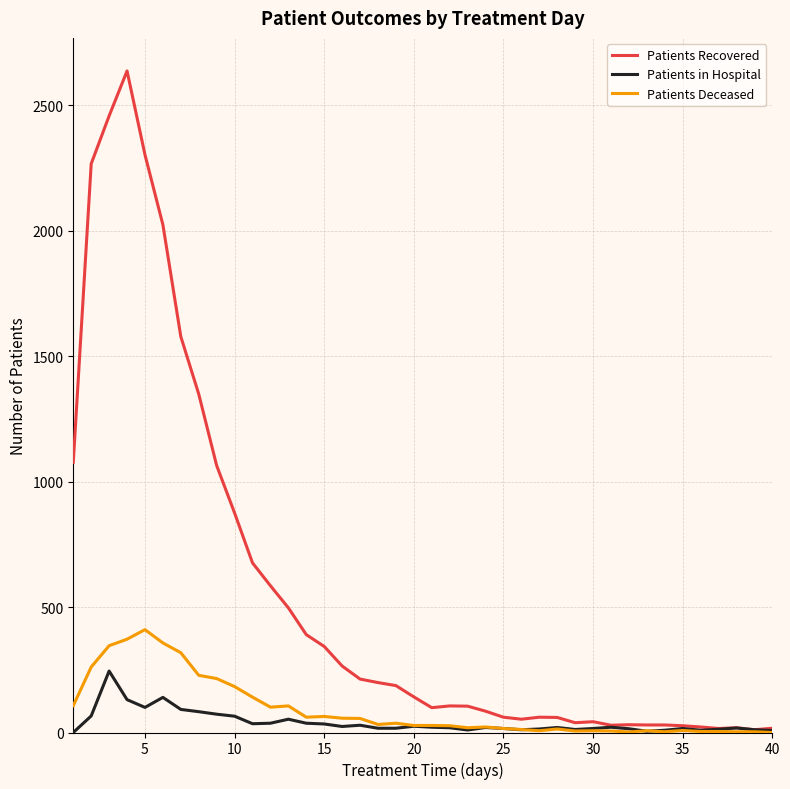

What is the greatest value displayed?

2637